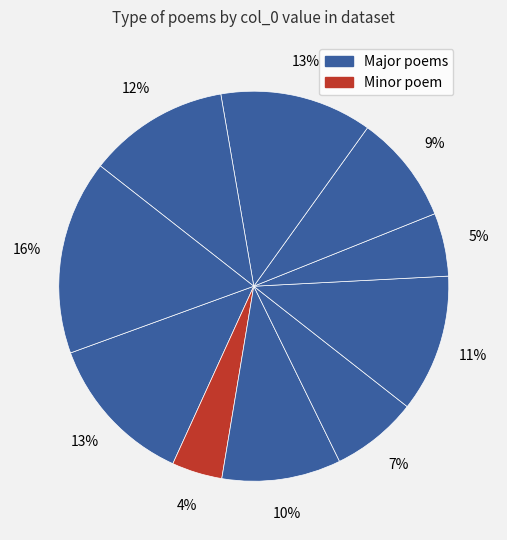

How many slices are in this pie chart?

10